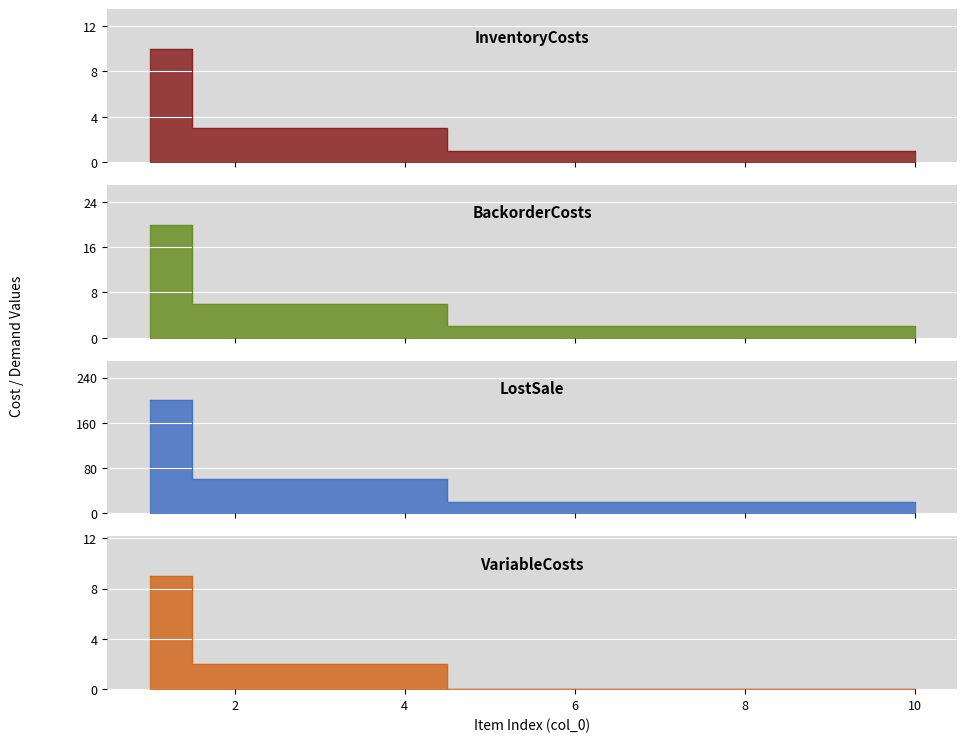

Where is VariableCosts nearest to the value 4?

2